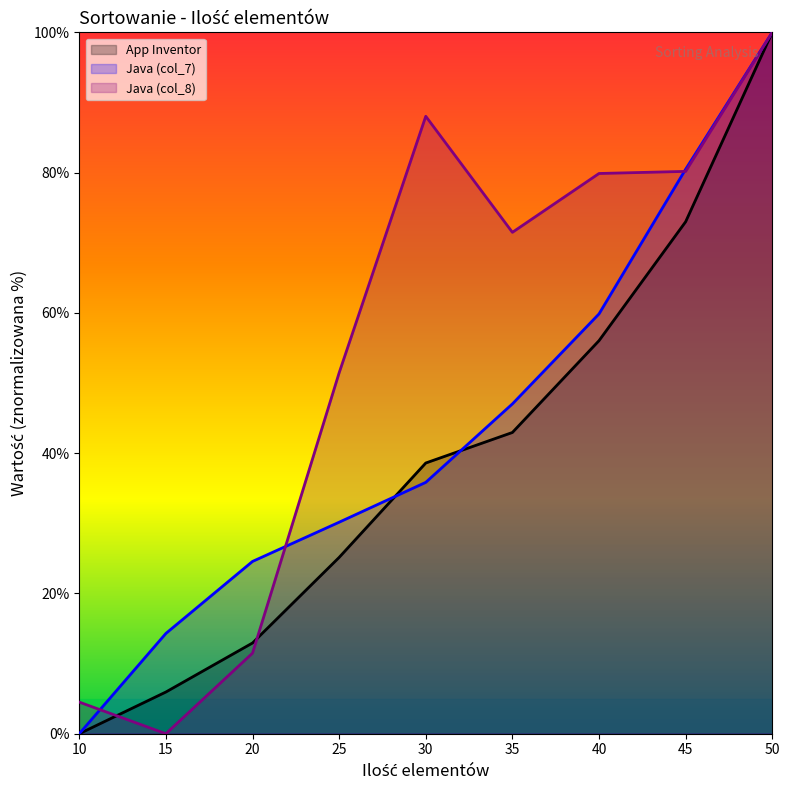

List the series in order of their peak value, highest first.

Java (col_8), App Inventor, Java (col_7)